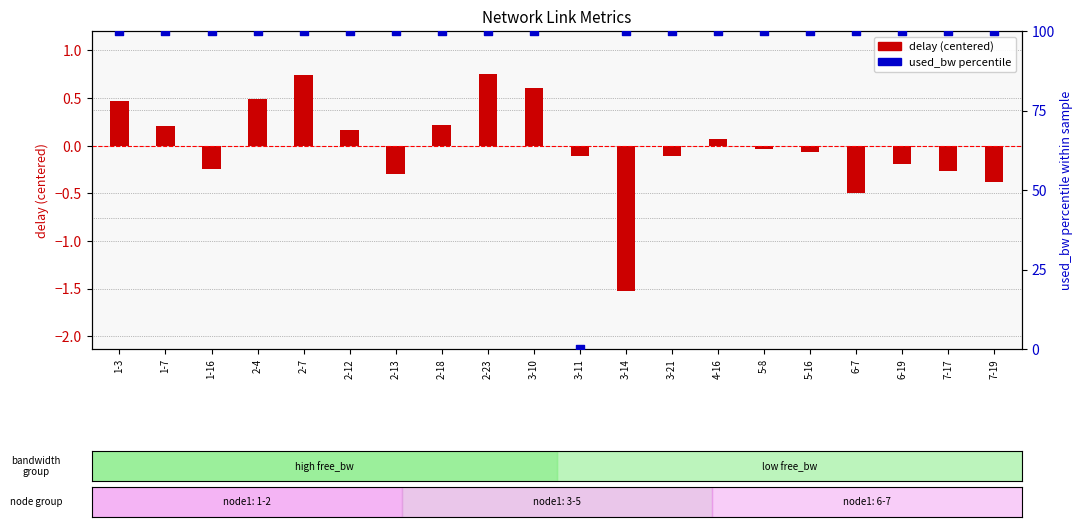

Which series has the largest total across all categories?

used_bw (percentile)